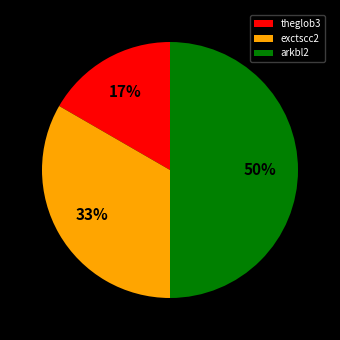

To the nearest percent, what portion does exctscc2 represent?

33%